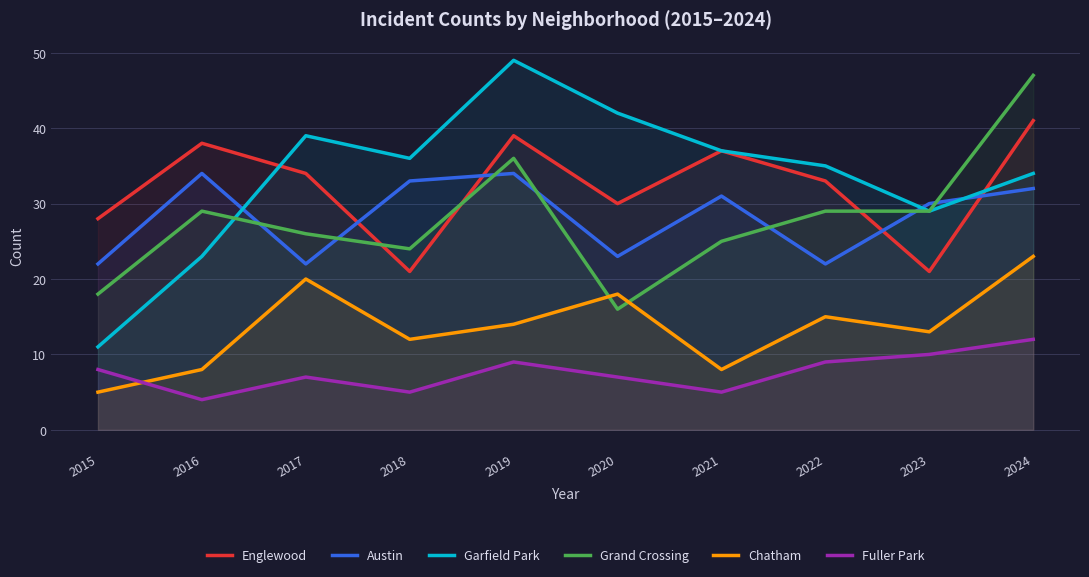

Reading left to right, transcribe all the data shown in this chart.

Englewood: 28	38	34	21	39	30	37	33	21	41
Austin: 22	34	22	33	34	23	31	22	30	32
Garfield Park: 11	23	39	36	49	42	37	35	29	34
Grand Crossing: 18	29	26	24	36	16	25	29	29	47
Chatham: 5	8	20	12	14	18	8	15	13	23
Fuller Park: 8	4	7	5	9	7	5	9	10	12